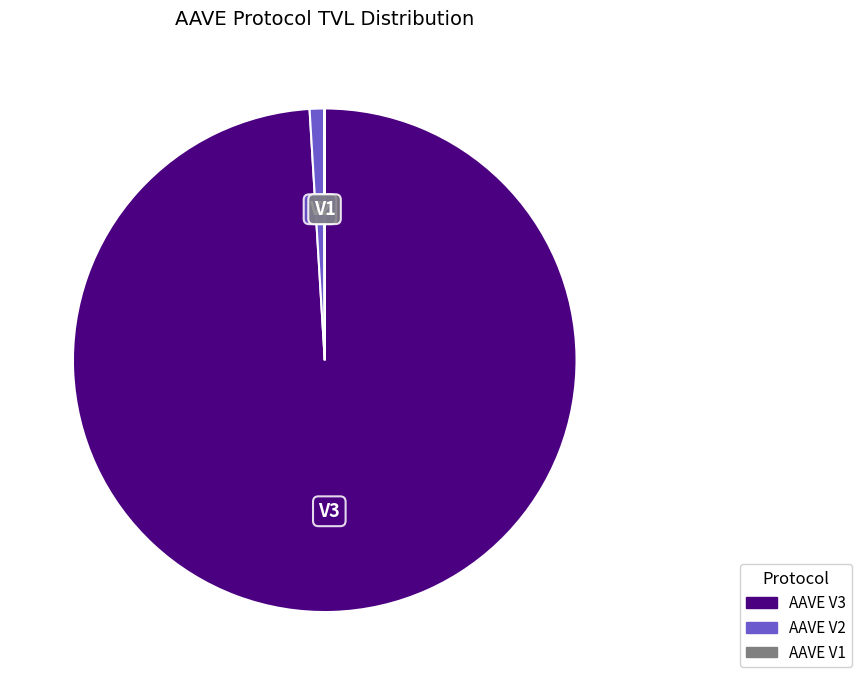

What is the largest slice in the pie chart?

AAVE V3